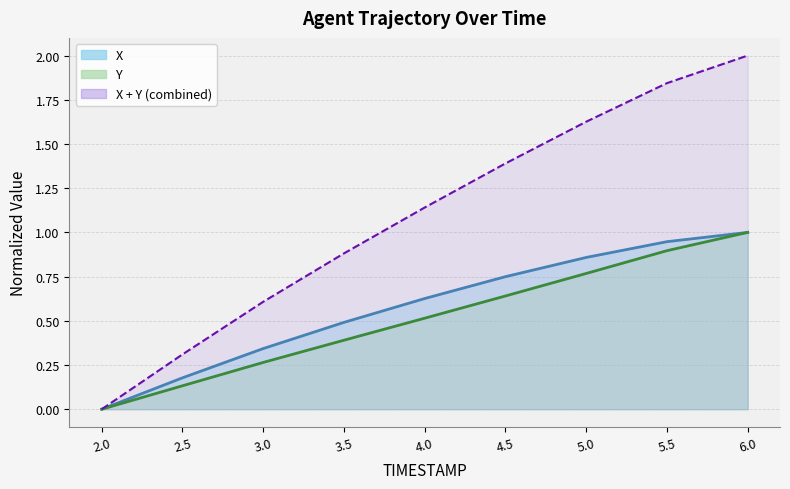

True or false: X and Y cross at least once.

False